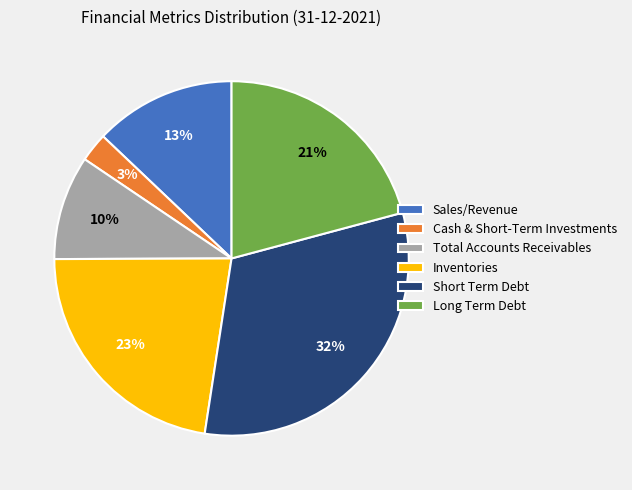

How many segments does this pie chart have?

6